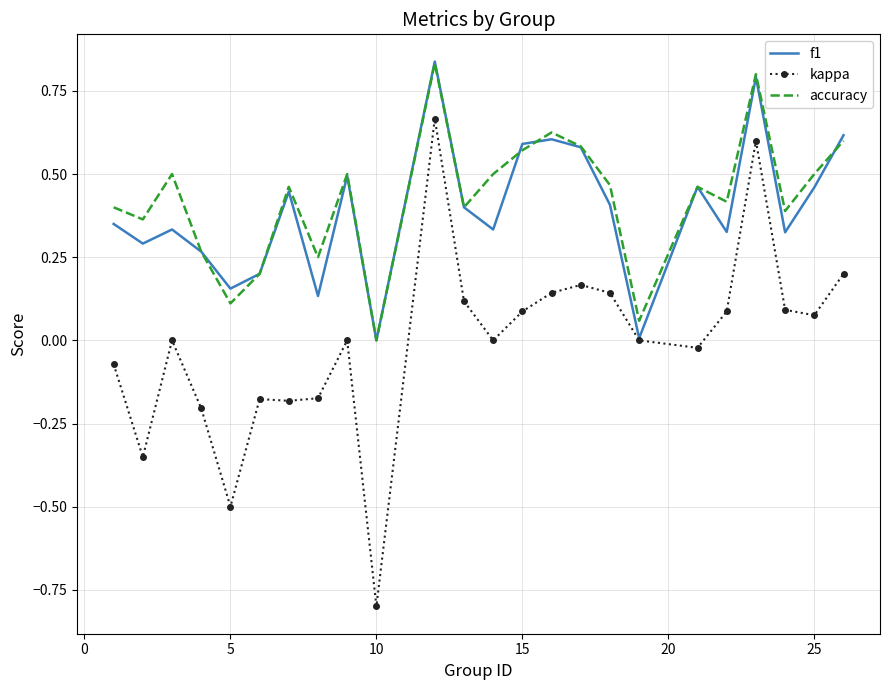

In kappa, how many points are lower than both neighbors (excluding endpoints)?

7